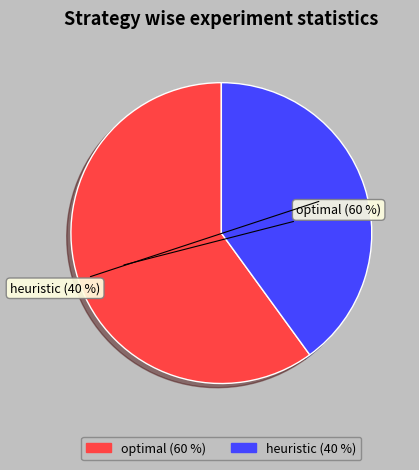

Does heuristic account for over 50% of the chart?

No